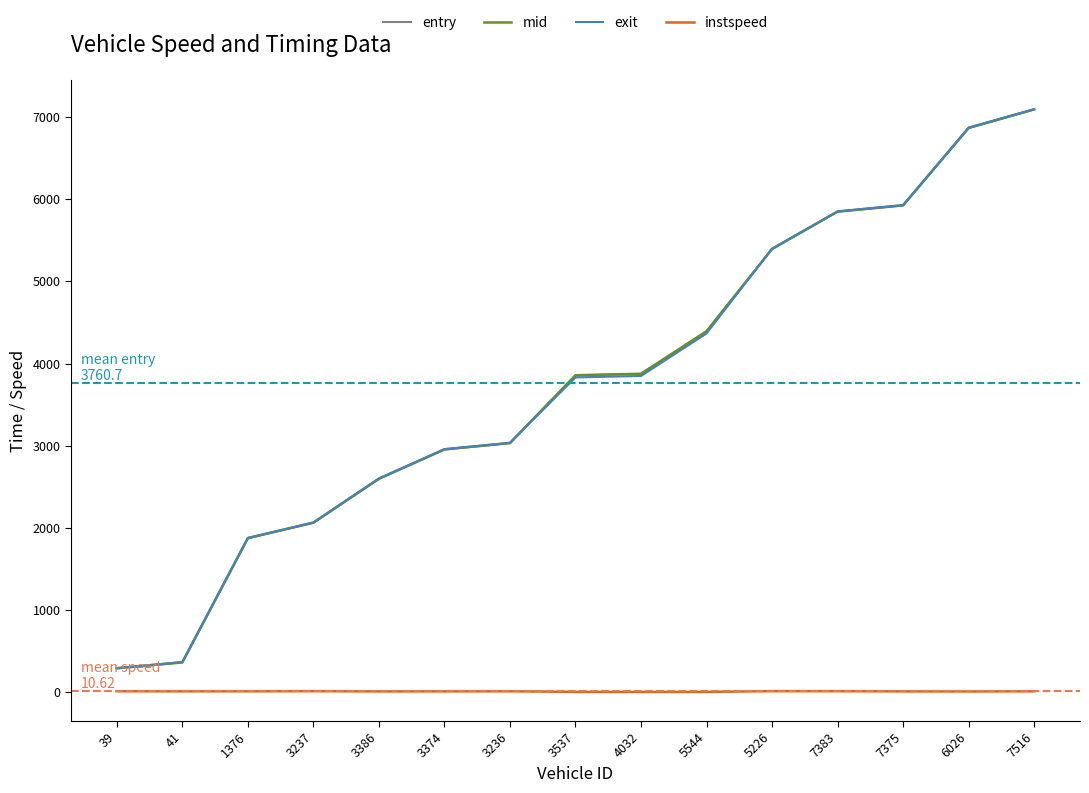

Is the value of mid at 1376 greater than the value of entry at 3237?

No